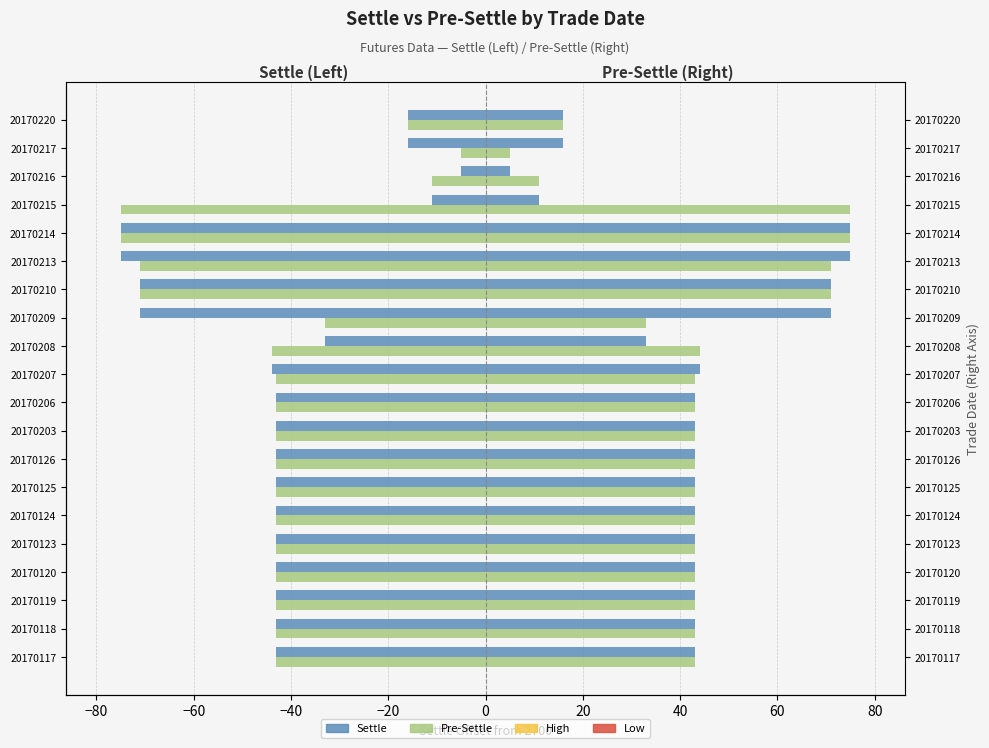

What is the total value across all series at 20170124?

-86